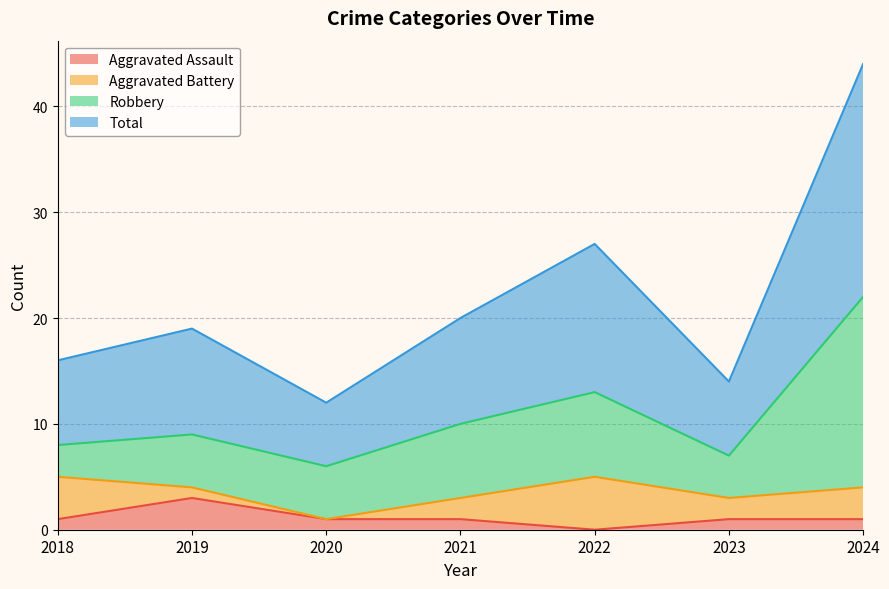

How many interior local valleys does the Aggravated Assault series have?

1